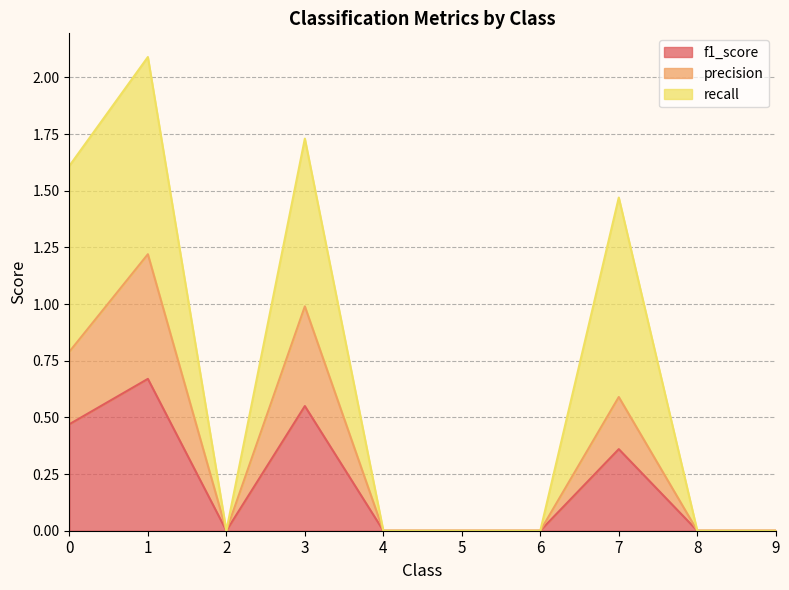

At which category does precision reach its first local peak?

1